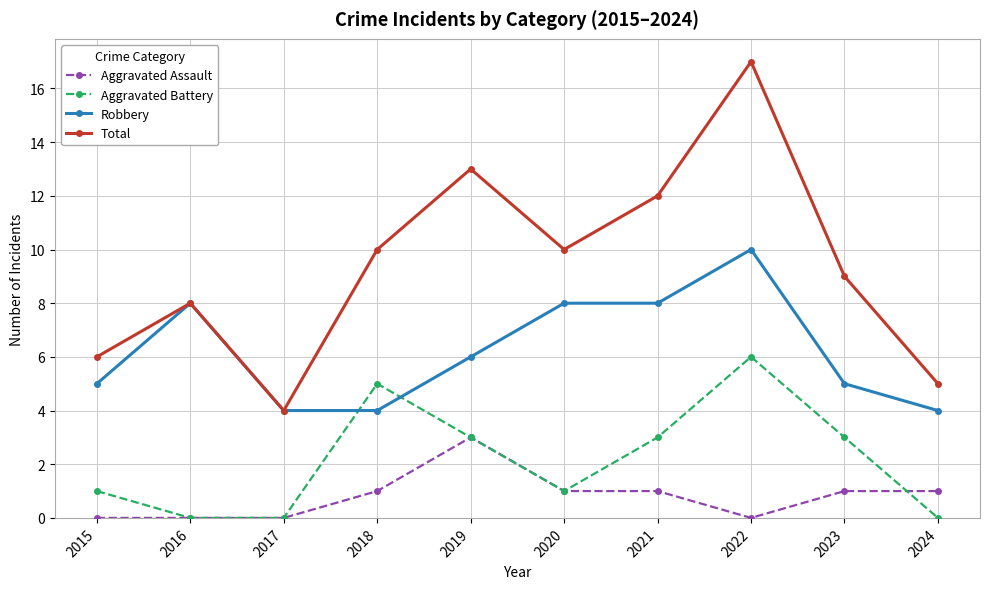

Which series has the widest spread of values?

Total